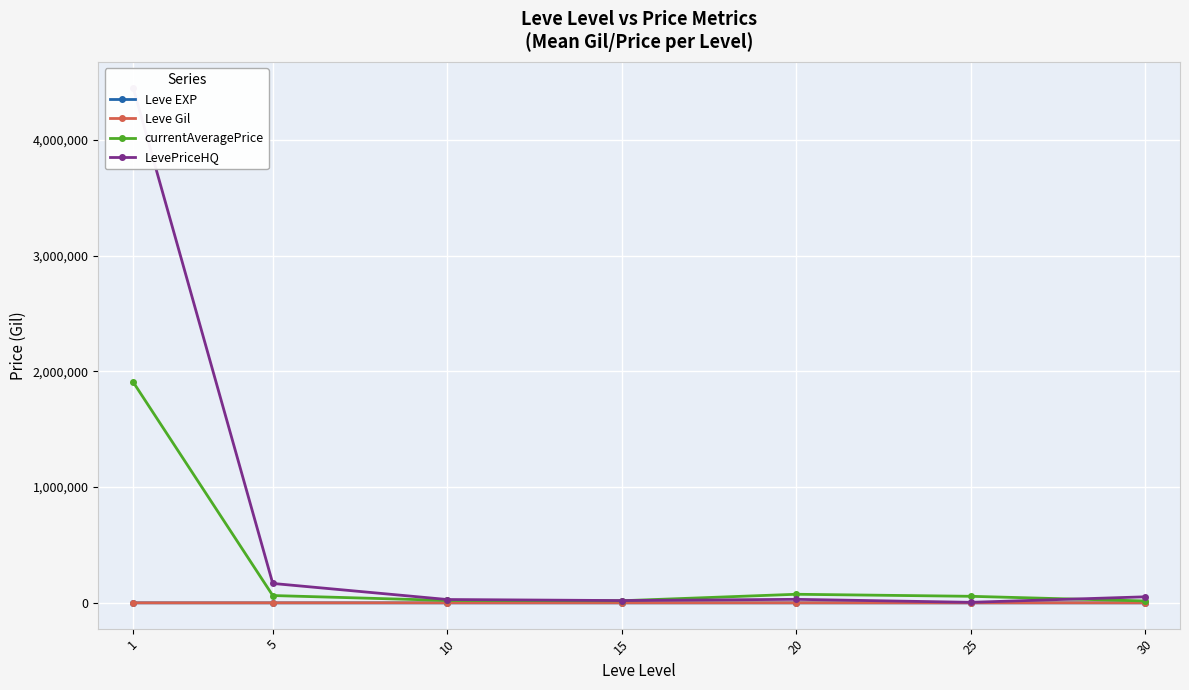

Where does the Leve EXP series first go above 15?

1